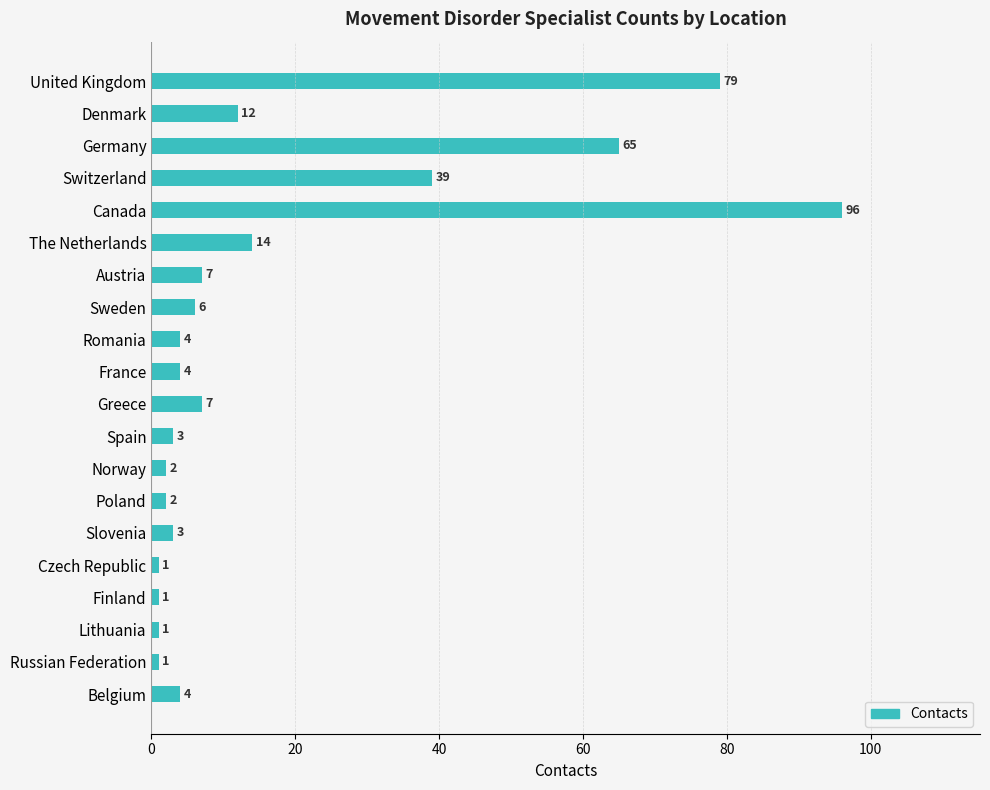

Reading top to bottom, list all the values displayed in this chart.

United Kingdom=79	Denmark=12	Germany=65	Switzerland=39	Canada=96	The Netherlands=14	Austria=7	Sweden=6	Romania=4	France=4	Greece=7	Spain=3	Norway=2	Poland=2	Slovenia=3	Czech Republic=1	Finland=1	Lithuania=1	Russian Federation=1	Belgium=4